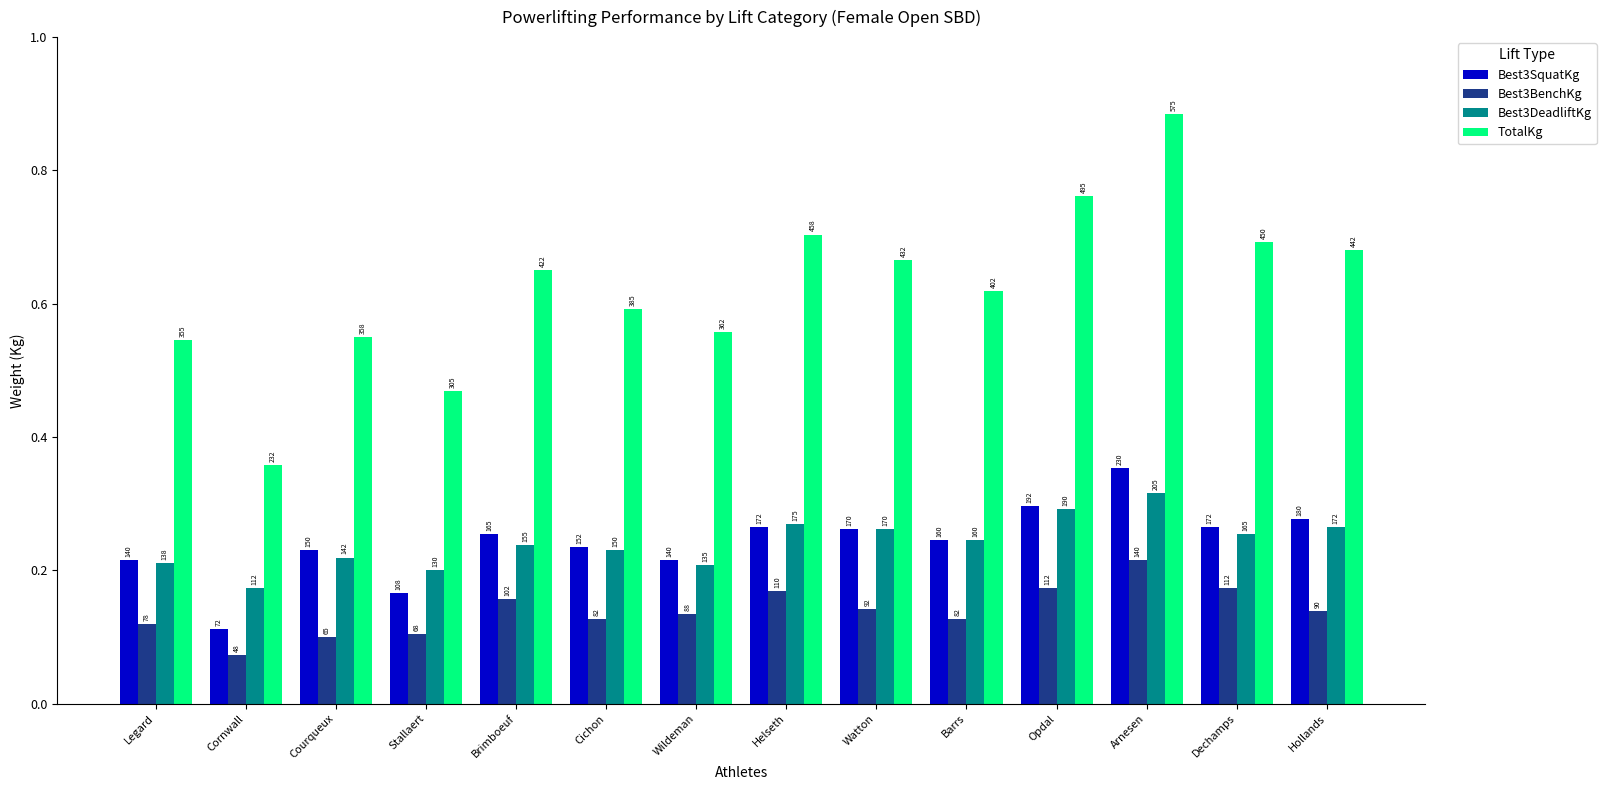

Reading left to right, transcribe all the data shown in this chart.

Best3SquatKg: 140.0	72.5	150.0	107.5	165.0	152.5	140.0	172.5	170.0	160.0	192.5	230.0	172.5	180.0
Best3BenchKg: 77.5	47.5	65.0	67.5	102.5	82.5	87.5	110.0	92.5	82.5	112.5	140.0	112.5	90.0
Best3DeadliftKg: 137.5	112.5	142.5	130.0	155.0	150.0	135.0	175.0	170.0	160.0	190.0	205.0	165.0	172.5
TotalKg: 355.0	232.5	357.5	305.0	422.5	385.0	362.5	457.5	432.5	402.5	495.0	575.0	450.0	442.5